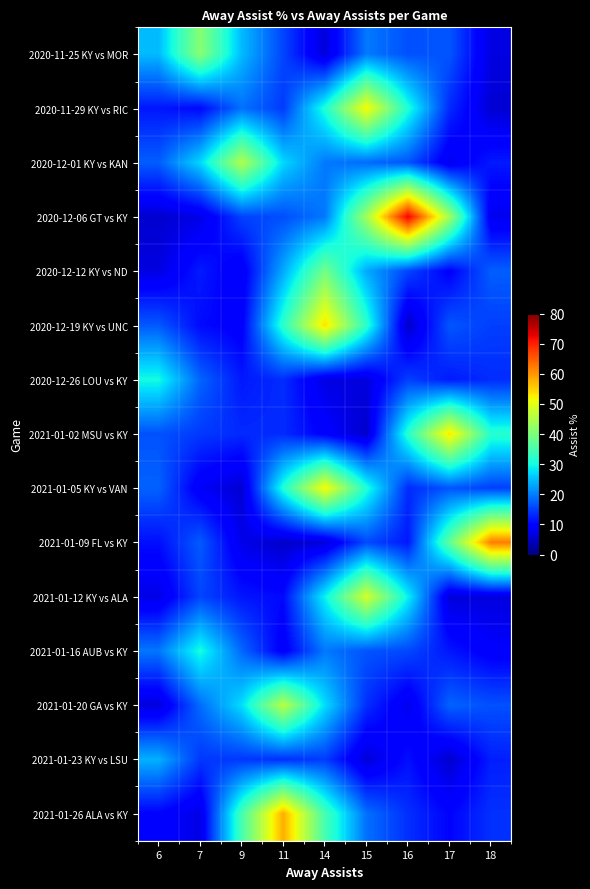

Which has a higher value, 16 or 6?

6